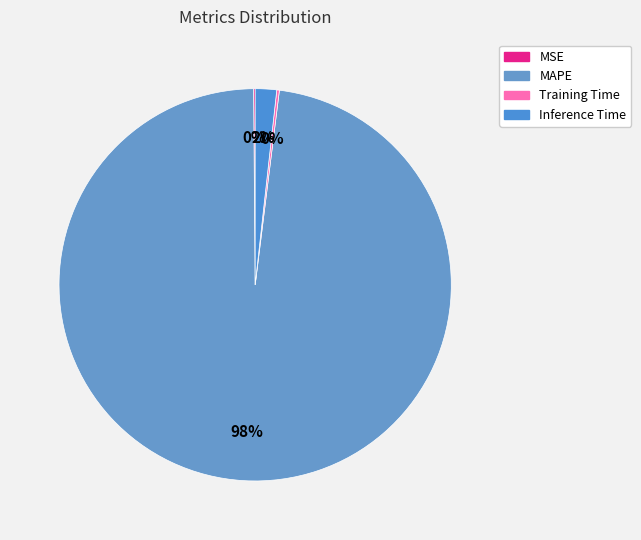

Rank the categories by value from lowest to highest.

MSE, Training Time, Inference Time, MAPE